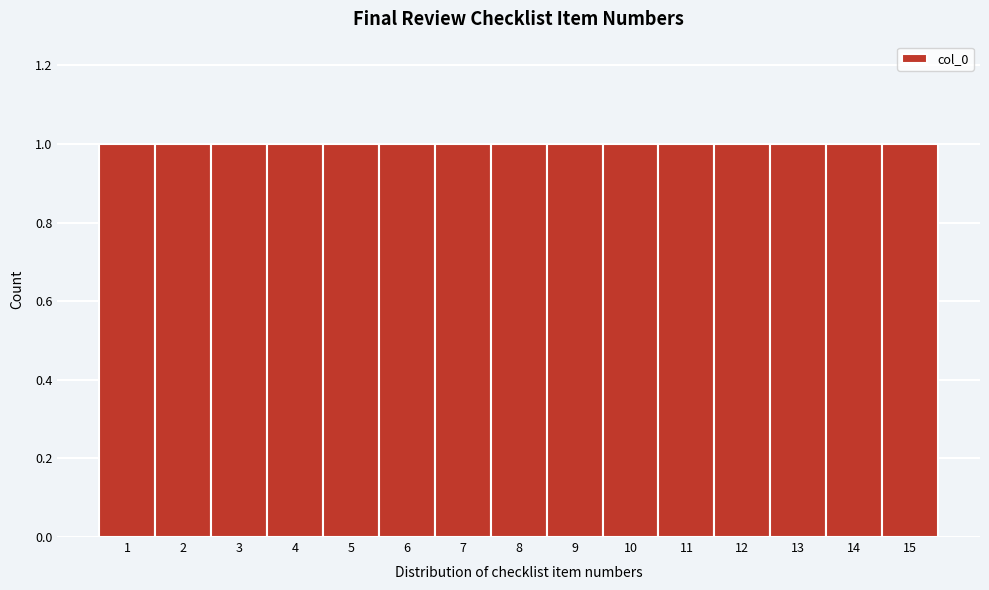

Reading left to right, transcribe this chart: for each bar, give the range it covers on the x-axis and its height. The values are not printed on the chart, so give them approximately, as read against the axis.

0.5 to 1.5: 1
1.5 to 2.5: 1
2.5 to 3.5: 1
3.5 to 4.5: 1
4.5 to 5.5: 1
5.5 to 6.5: 1
6.5 to 7.5: 1
7.5 to 8.5: 1
8.5 to 9.5: 1
9.5 to 10.5: 1
10.5 to 11.5: 1
11.5 to 12.5: 1
12.5 to 13.5: 1
13.5 to 14.5: 1
14.5 to 15.5: 1